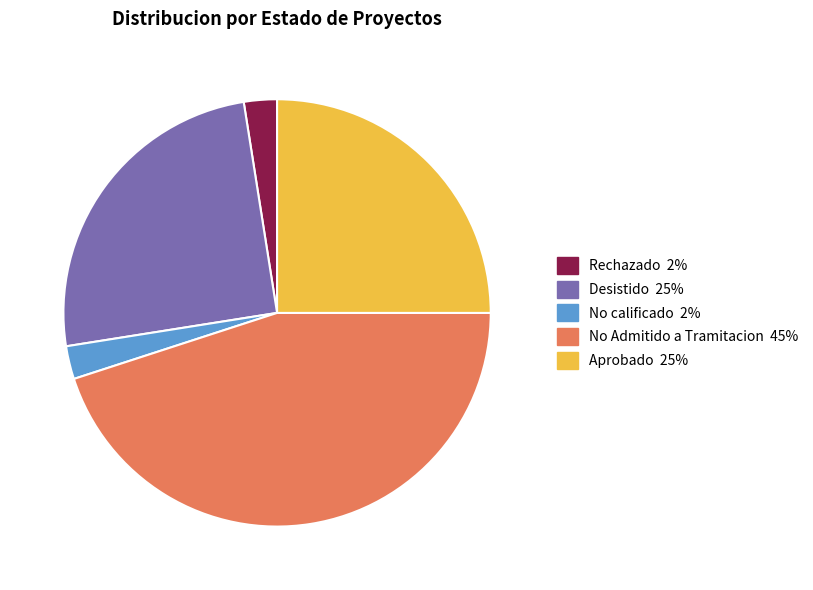

Is there any slice that represents more than half of the pie?

No